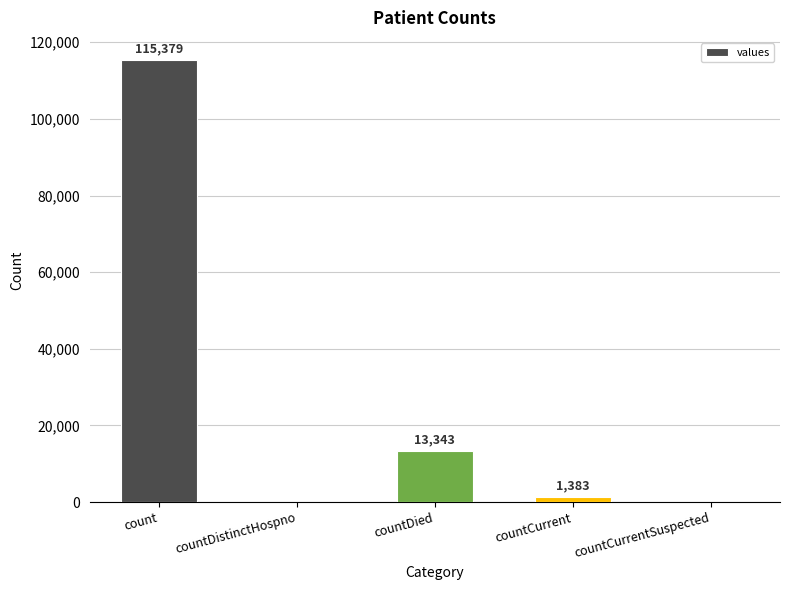

Which label corresponds to the largest value in the chart?

count